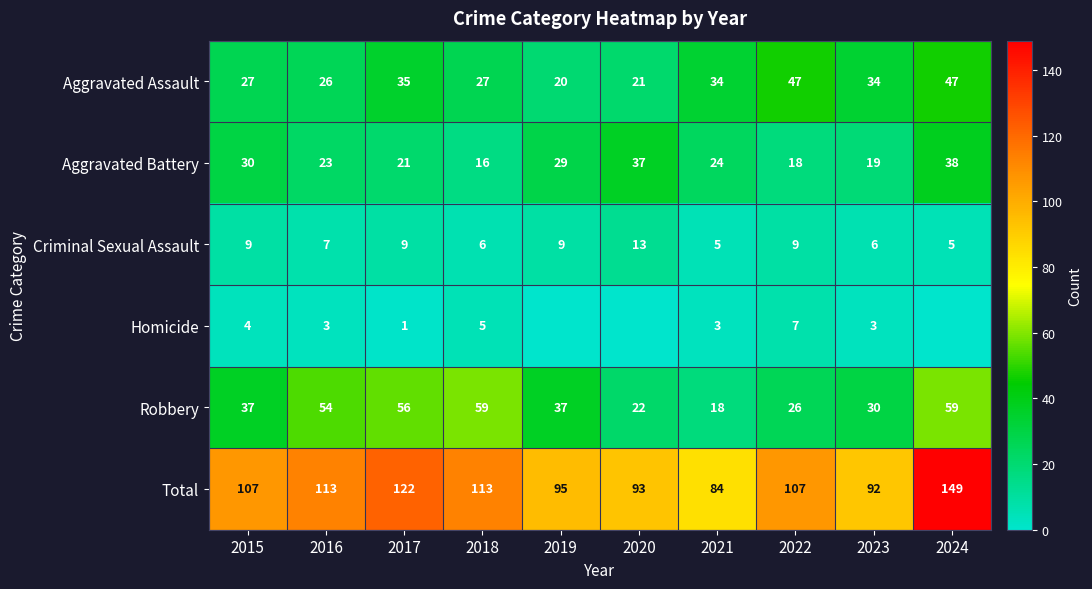

What is the approximate value of Aggravated Assault at 2024, to the nearest 10?

50